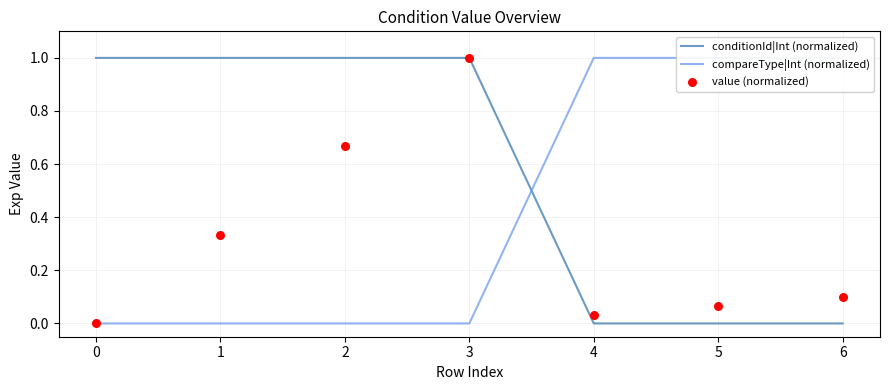

Which series reaches the minimum Y coordinate?

conditionId|Int (normalized)